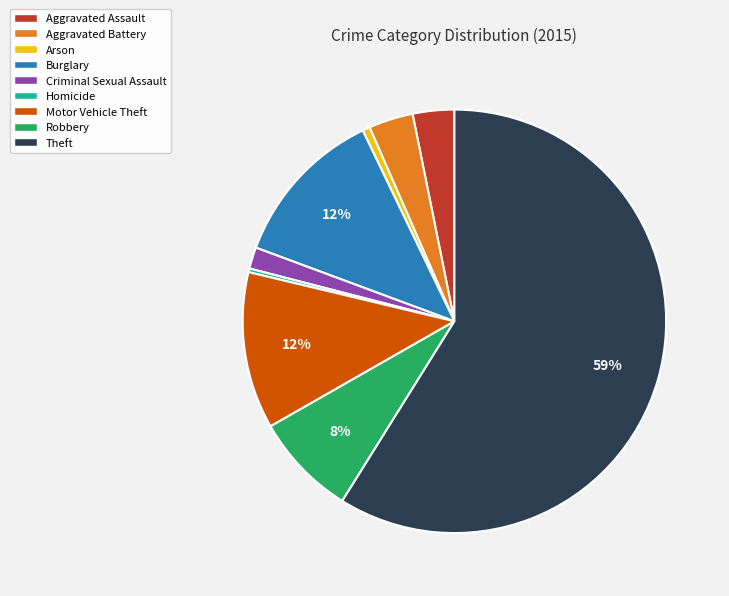

Is it true that Arson is 8% of the pie?

False